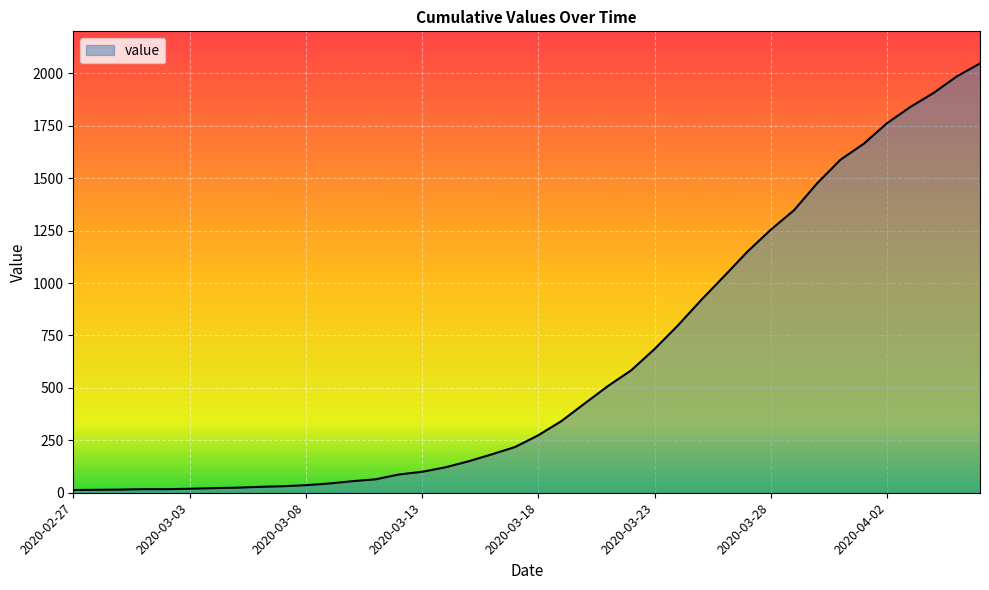

What is the difference between the maximum and minimum values?

2034